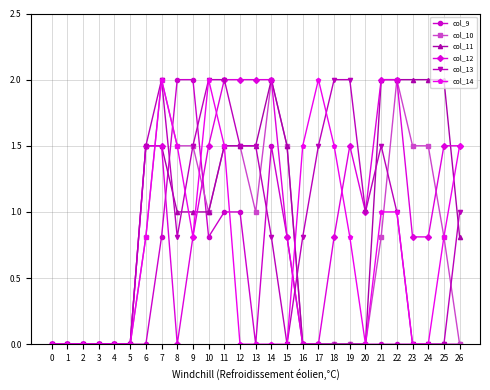

Reading right to left, what are all the values shown in this chart?

col_9: 0.0	0.0	0.0	0.0	0.0	0.0	0.0	0.0	0.0	0.0	0.0	0.8	1.5	0.0	1.0	1.0	0.8	2.0	2.0	0.8	0.0	0.0	0.0	0.0	0.0	0.0	0.0
col_10: 0.0	0.8	1.5	1.5	2.0	0.8	0.0	0.0	0.0	0.0	0.0	1.5	2.0	1.0	1.5	1.5	1.0	1.5	1.5	2.0	0.8	0.0	0.0	0.0	0.0	0.0	0.0
col_11: 0.8	2.0	2.0	2.0	2.0	2.0	0.0	0.0	0.0	0.0	0.0	1.5	2.0	1.5	1.5	1.5	1.0	1.0	1.0	1.5	1.5	0.0	0.0	0.0	0.0	0.0	0.0
col_12: 1.5	1.5	0.8	0.8	2.0	2.0	1.0	1.5	0.8	0.0	0.0	0.8	2.0	2.0	2.0	2.0	1.5	0.8	0.0	1.5	1.5	0.0	0.0	0.0	0.0	0.0	0.0
col_13: 1.0	0.0	0.0	0.0	1.0	1.5	1.0	2.0	2.0	1.5	0.8	0.0	0.8	1.5	1.5	2.0	2.0	1.5	0.8	2.0	1.5	0.0	0.0	0.0	0.0	0.0	0.0
col_14: 1.5	0.8	0.0	0.0	1.0	1.0	0.0	0.8	1.5	2.0	1.5	0.0	0.0	0.0	0.0	1.5	2.0	0.8	1.5	2.0	0.8	0.0	0.0	0.0	0.0	0.0	0.0